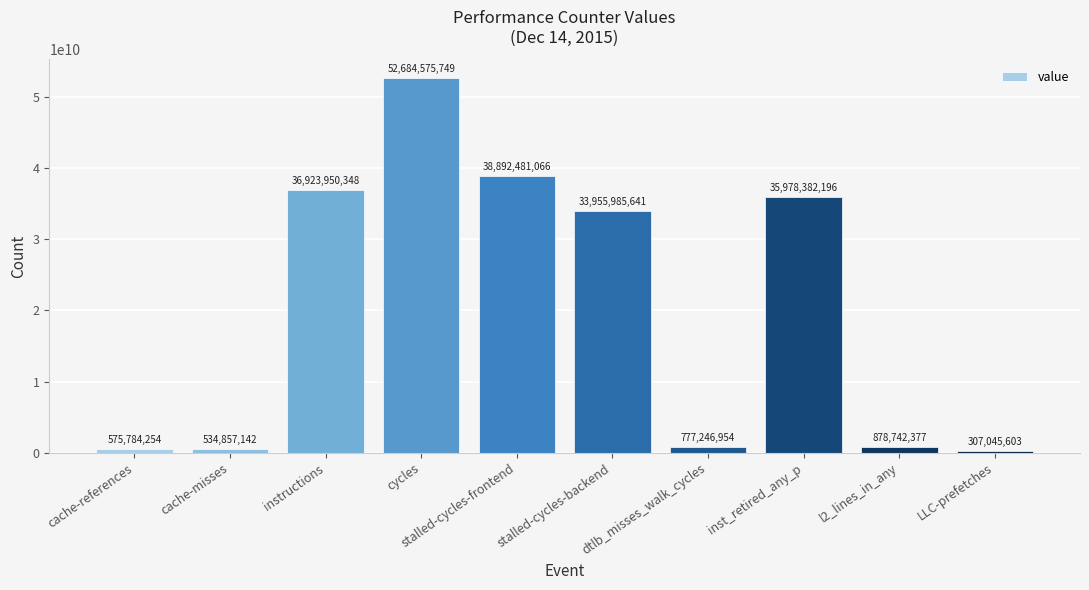

What is the difference between the values at instructions and LLC-prefetches?

36616904745